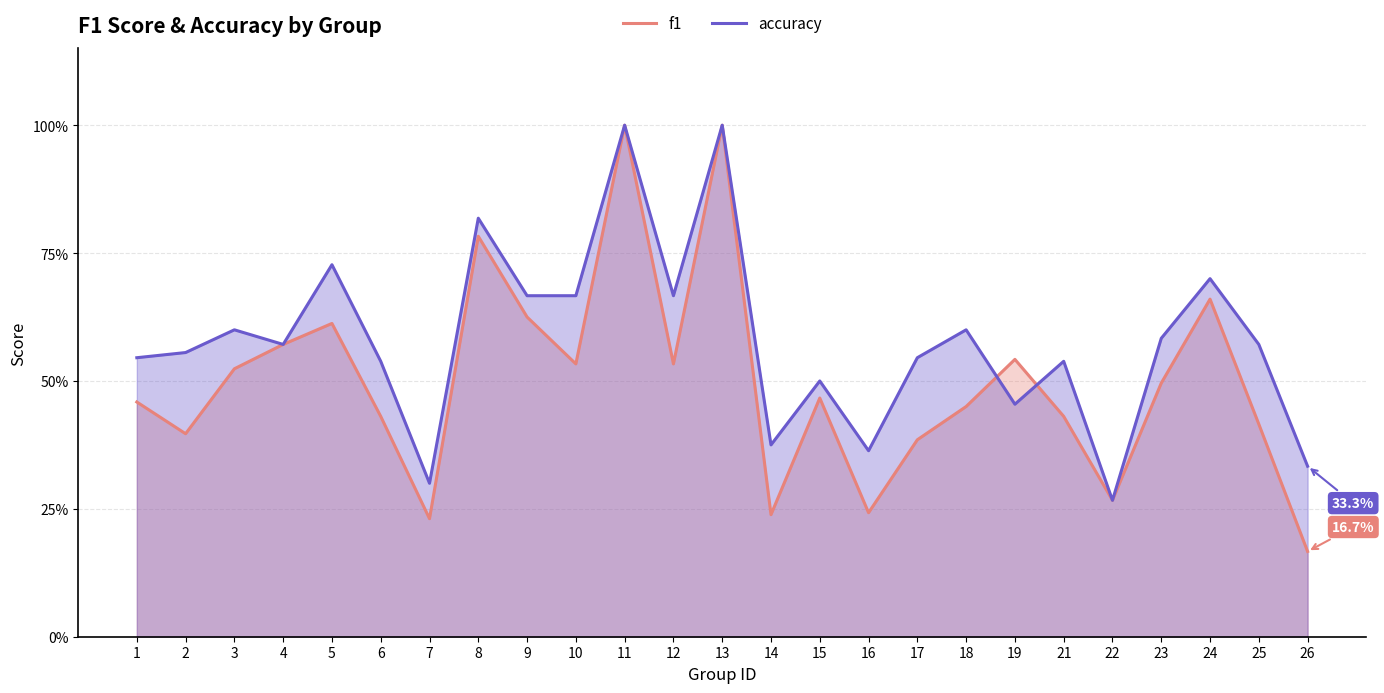

At which category does accuracy reach its first local peak?

3